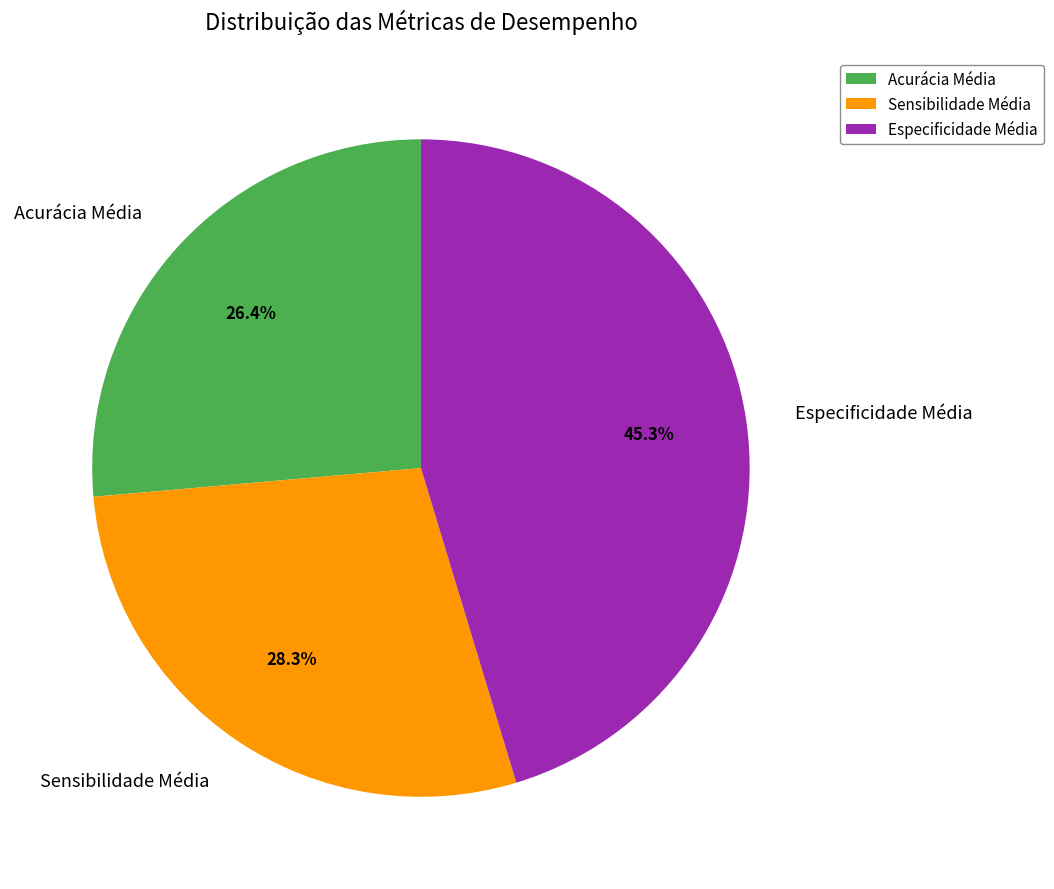

To the nearest percent, what percentage of the pie is Especificidade Média?

45%